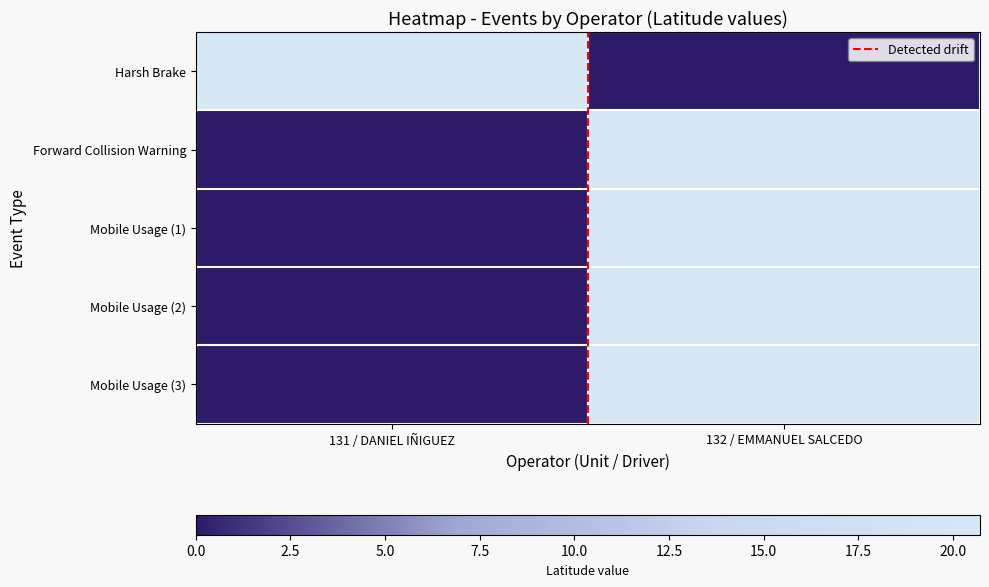

At which category is the sum across all series the highest?

132 / EMMANUEL SALCEDO